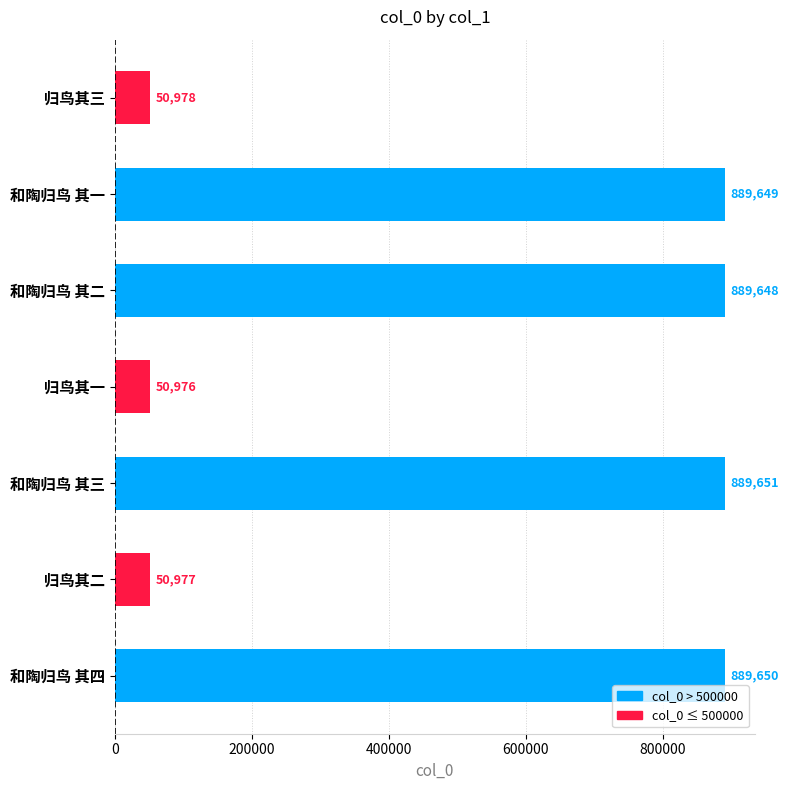

Reading bottom to top, list all the values displayed in this chart.

和陶归鸟 其四=889650	归鸟其二=50977	和陶归鸟 其三=889651	归鸟其一=50976	和陶归鸟 其二=889648	和陶归鸟 其一=889649	归鸟其三=50978